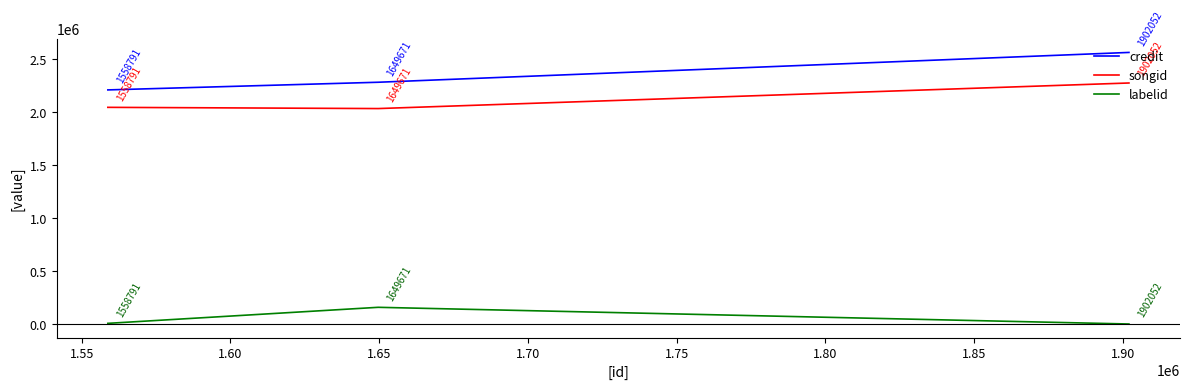

Which series has the largest range (max minus min)?

credit